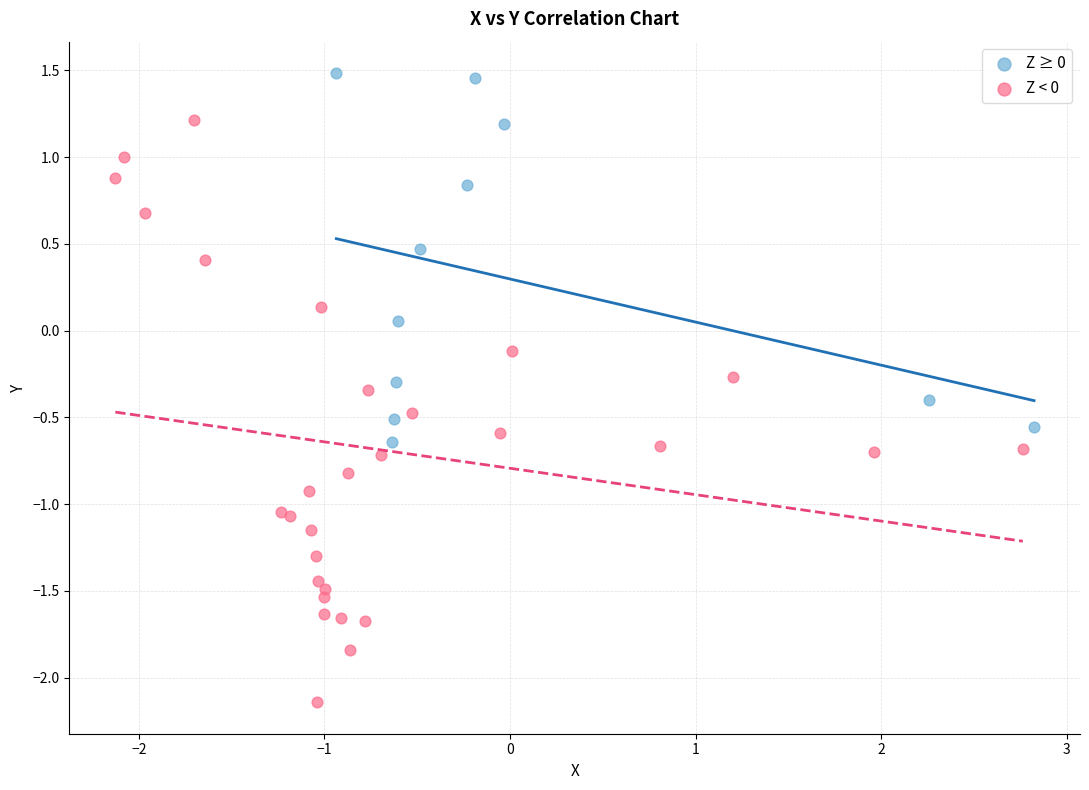

Which series reaches the maximum Y coordinate?

Z ≥ 0